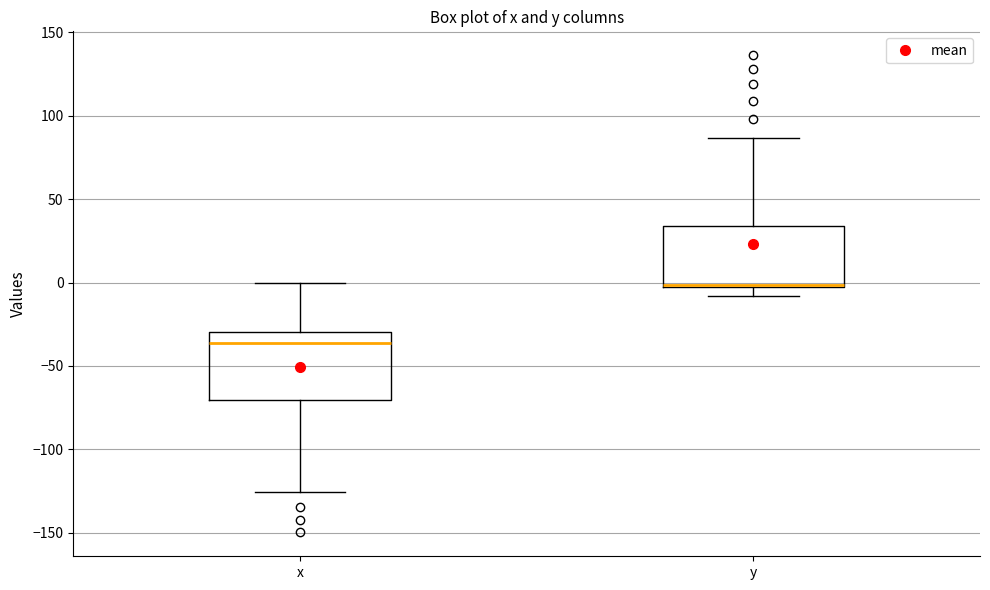

Reading left to right, read every box against the y-axis: the position of its median line, the range the box covers, and the ends of its whiskers. The values are not printed on the chart, so give them approximately, as read against the axis.

x: median -35, box -70 to -30, whiskers -125 to 0
y: median 0, box -5 to 35, whiskers -10 to 85